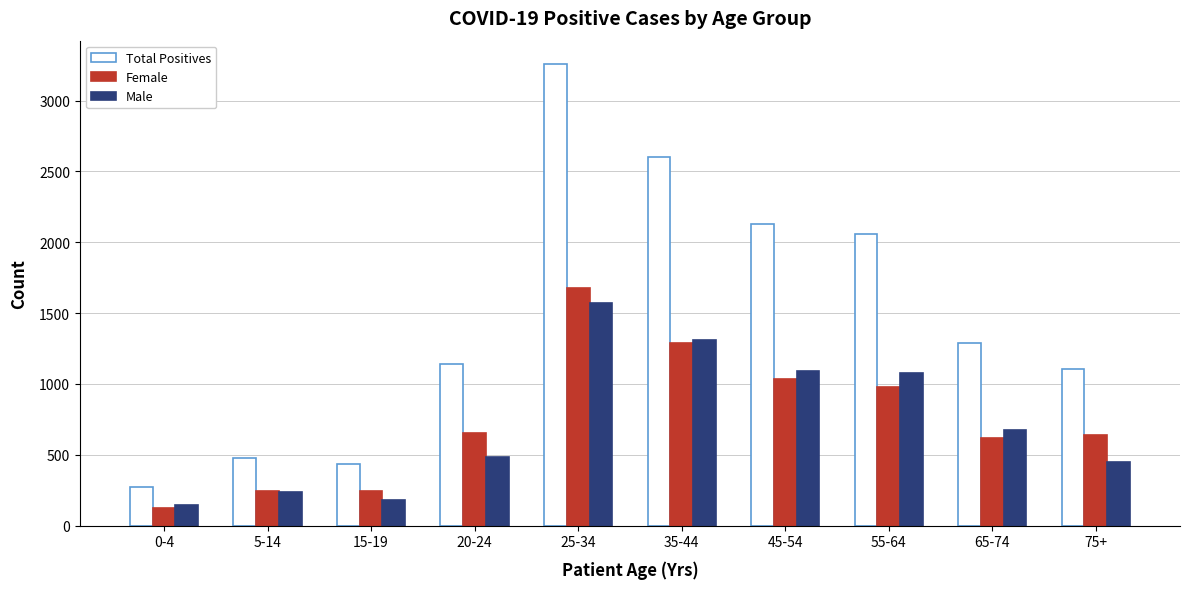

How many bars are there in total?

30